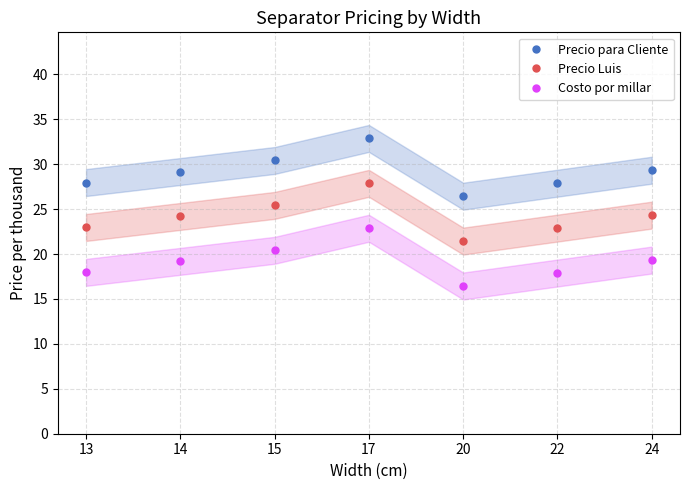

Is the value of Costo por millar at 17 greater than the value of Precio para Cliente at 22?

No